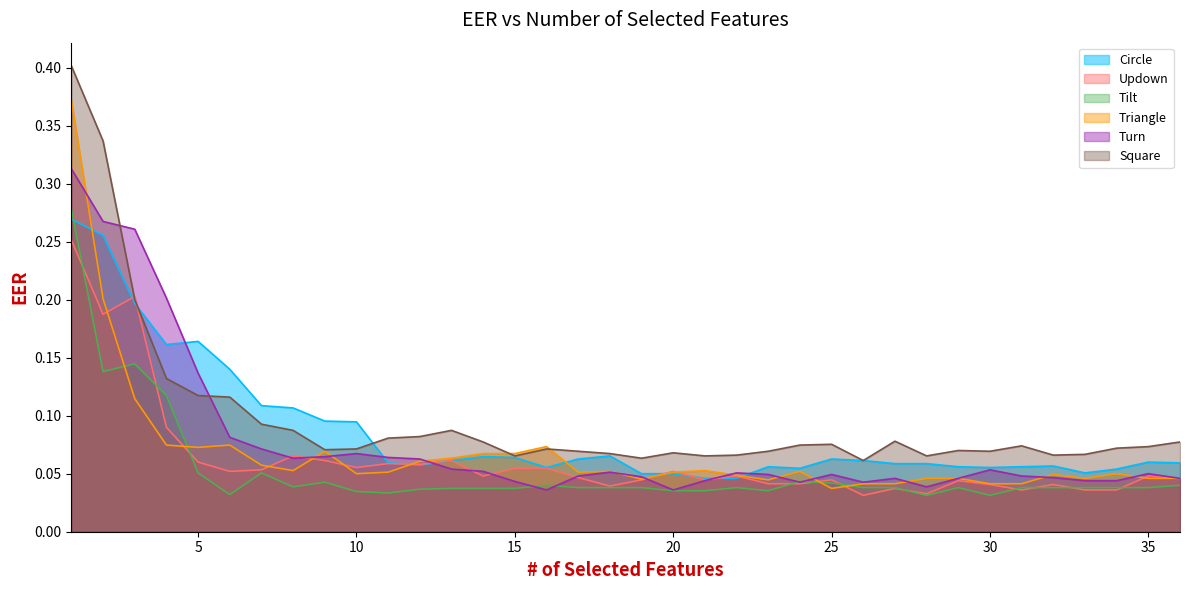

What is the average value of the Circle series?

0.1